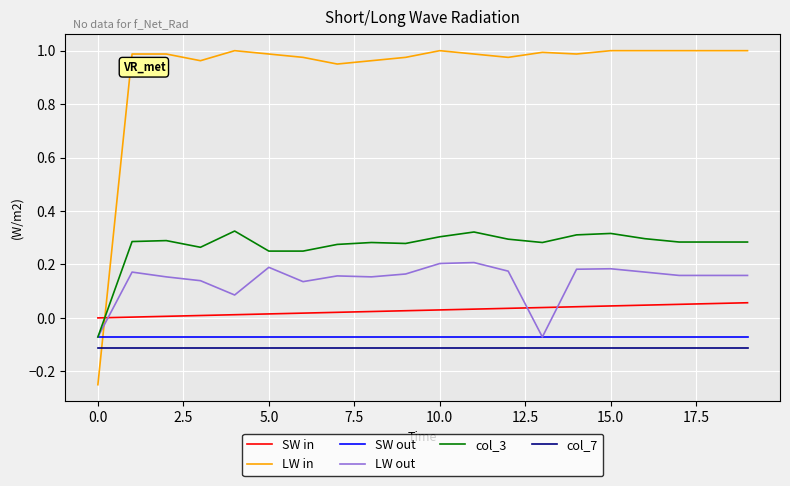

Which series has the largest total across all categories?

LW in